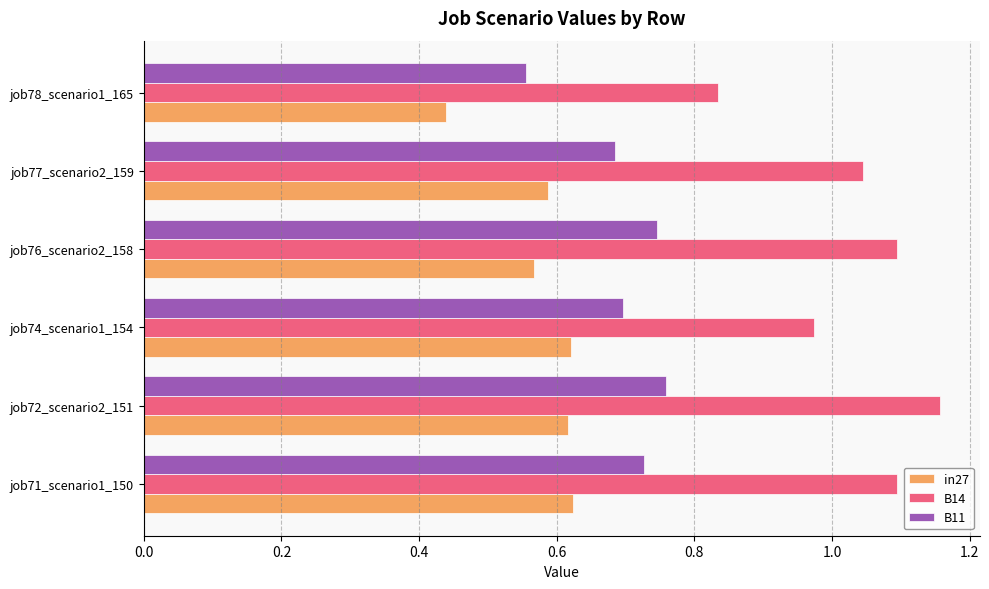

Which category has the lowest value across all series?

job78_scenario1_165